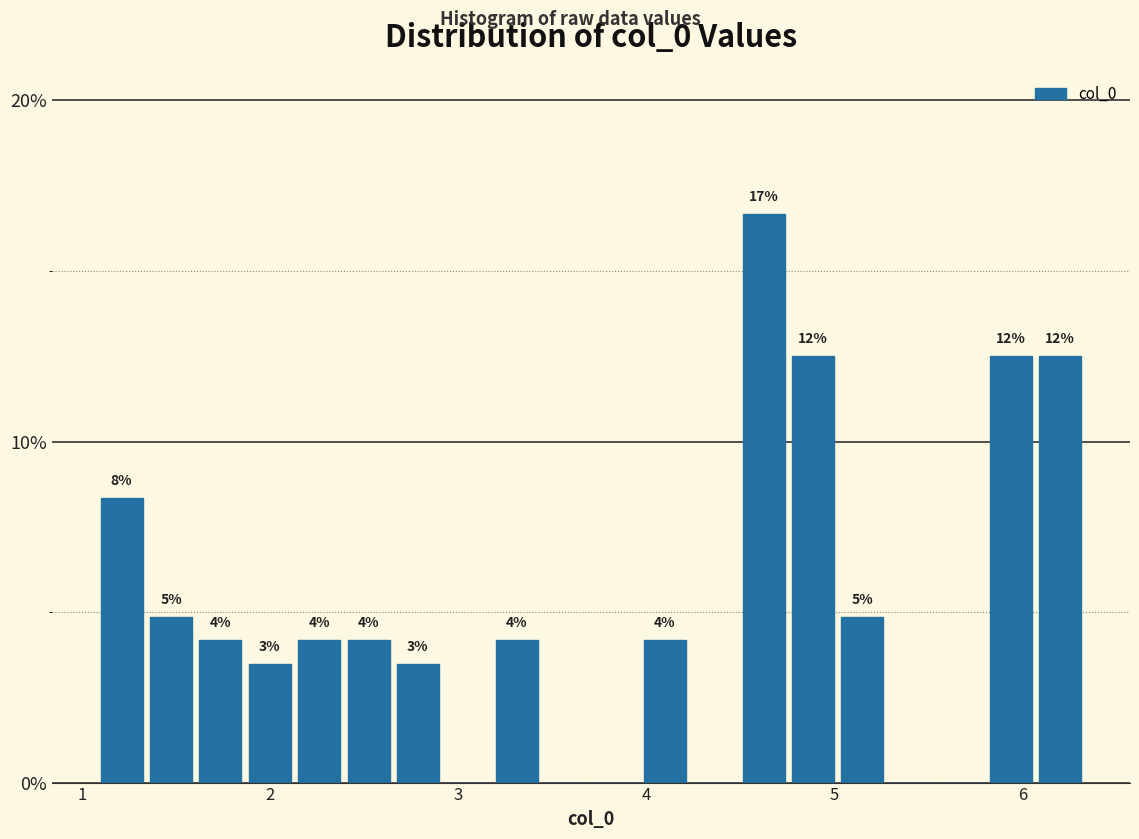

Read against the x-axis, roughly where is the centre of the tallest bar?

4.6